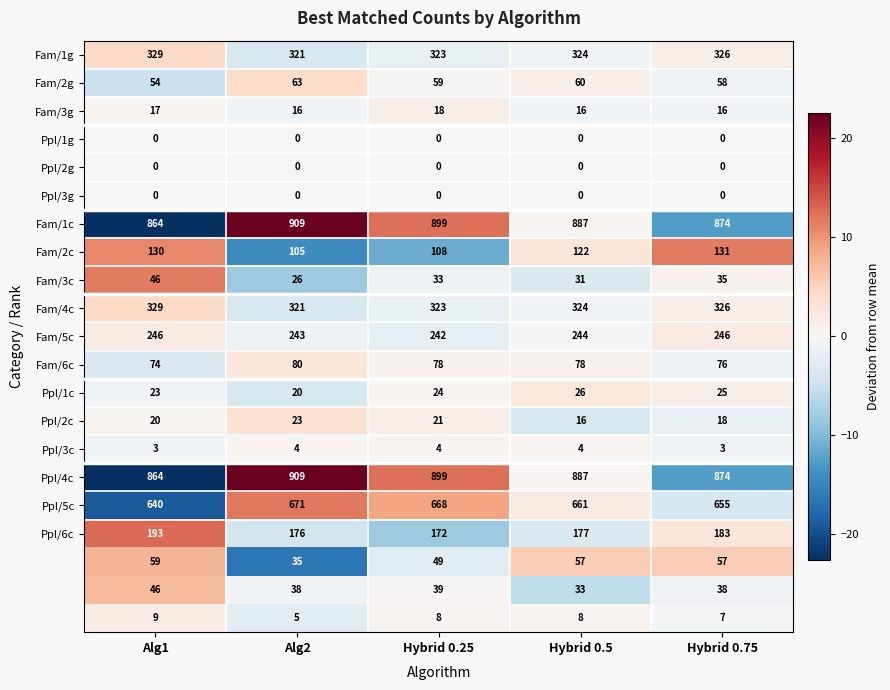

At which category does the chart reach its peak across all series?

Alg2